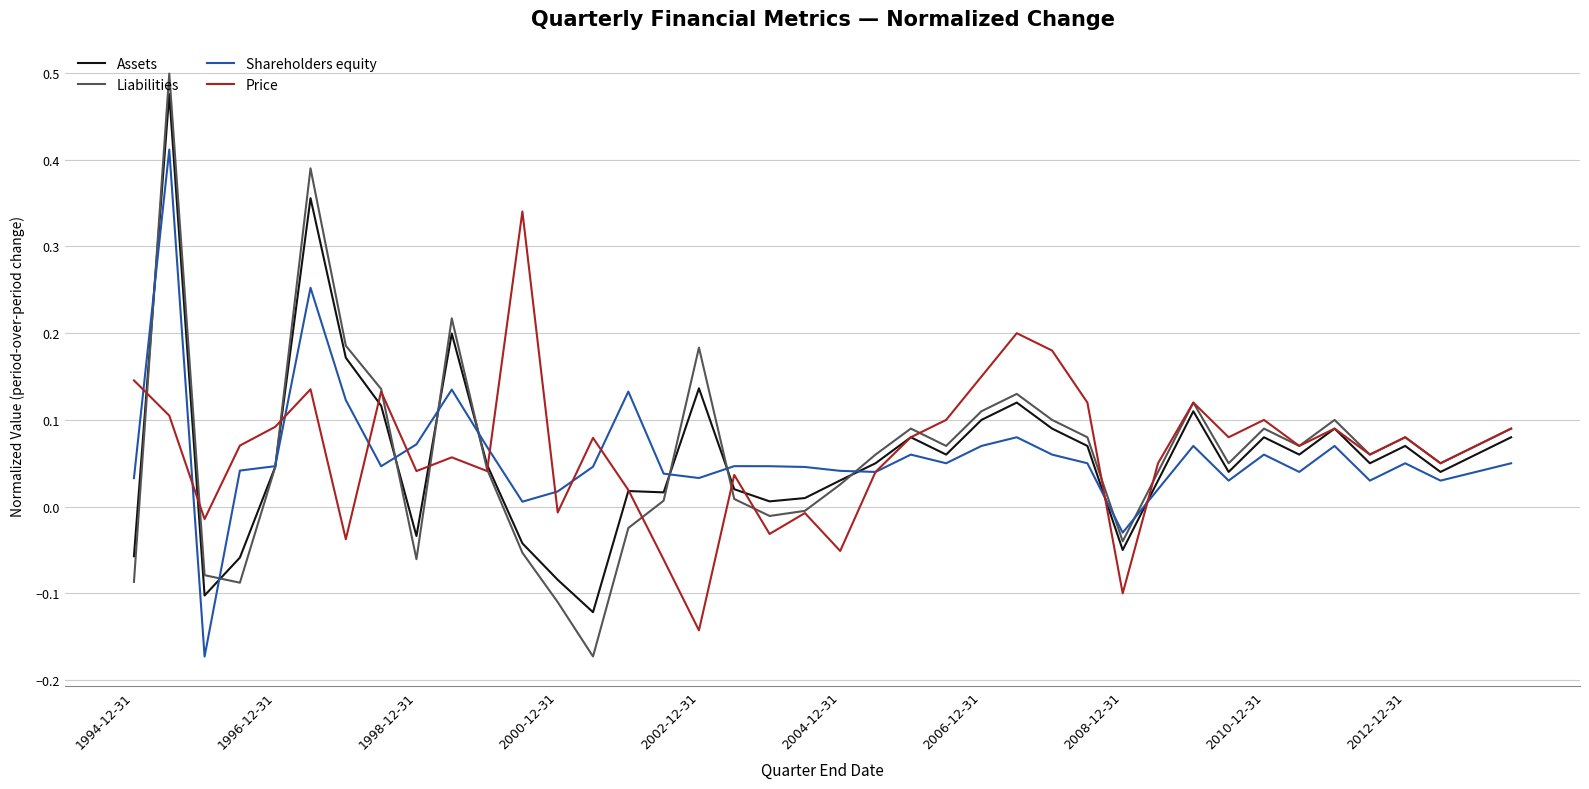

True or false: Shareholders equity has more than 0 points higher than both neighbors.

True